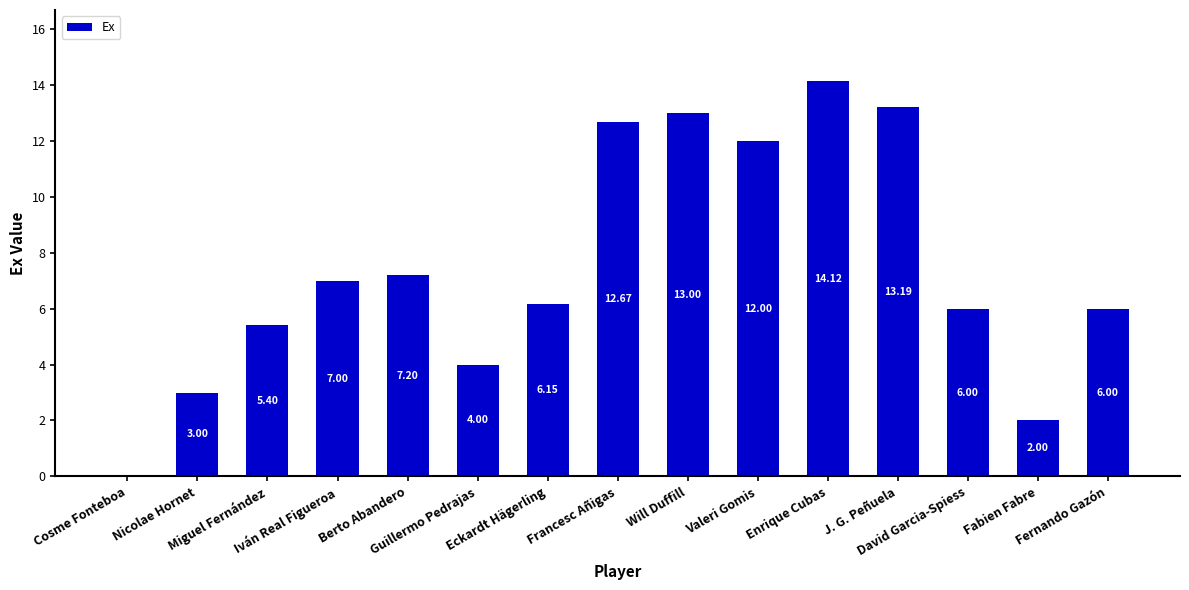

What is the sum of all values?

111.7